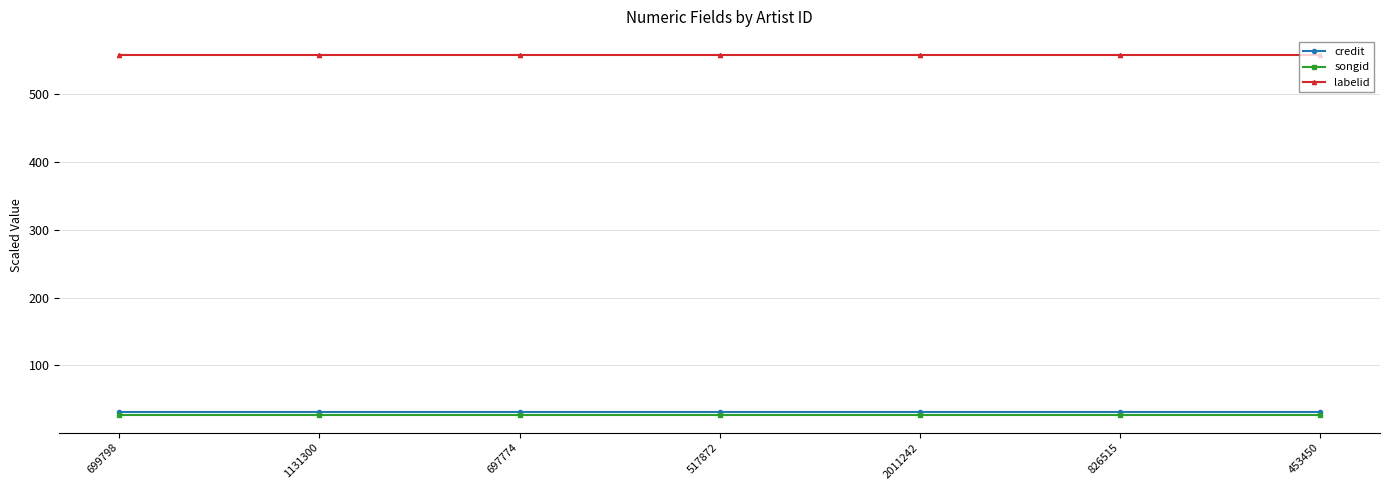

Reading left to right, list all the values displayed in this chart.

credit: 30.8	30.8	30.8	30.8	30.8	30.8	30.8
songid: 27.5	27.5	27.5	27.5	27.5	27.5	27.5
labelid: 558.1	558.1	558.1	558.1	558.1	558.1	558.1